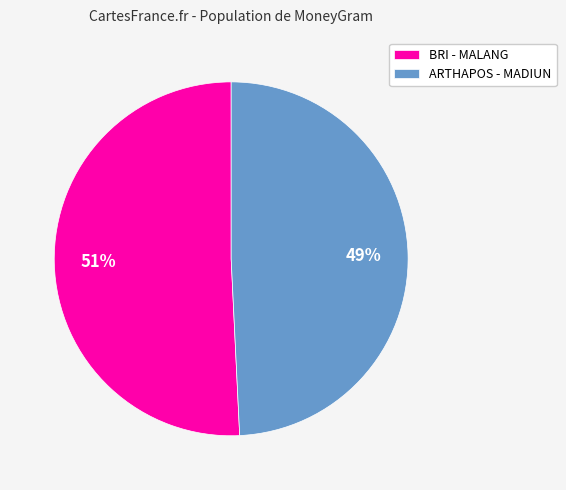

To the nearest percent, what percentage of the pie is ARTHAPOS - MADIUN?

49%